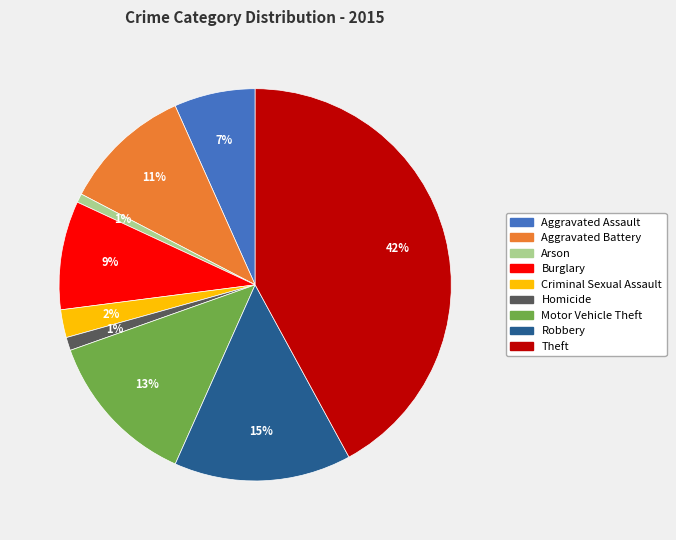

Combined, do Criminal Sexual Assault and Arson account for over 50%?

No